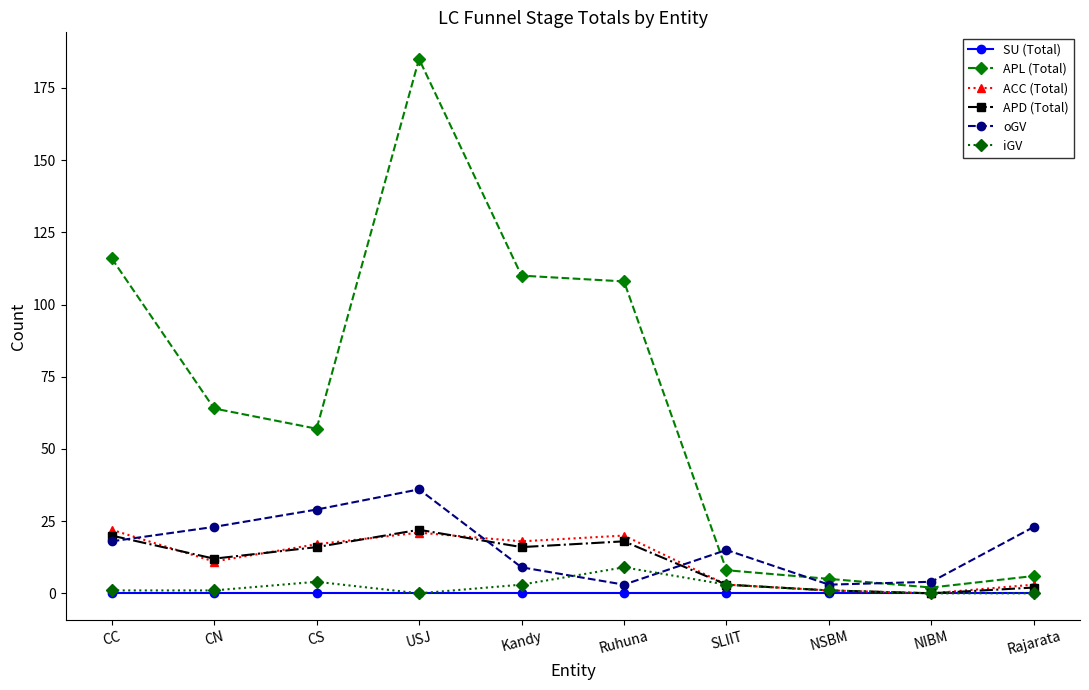

Is this an area chart (filled region under the line)?

No